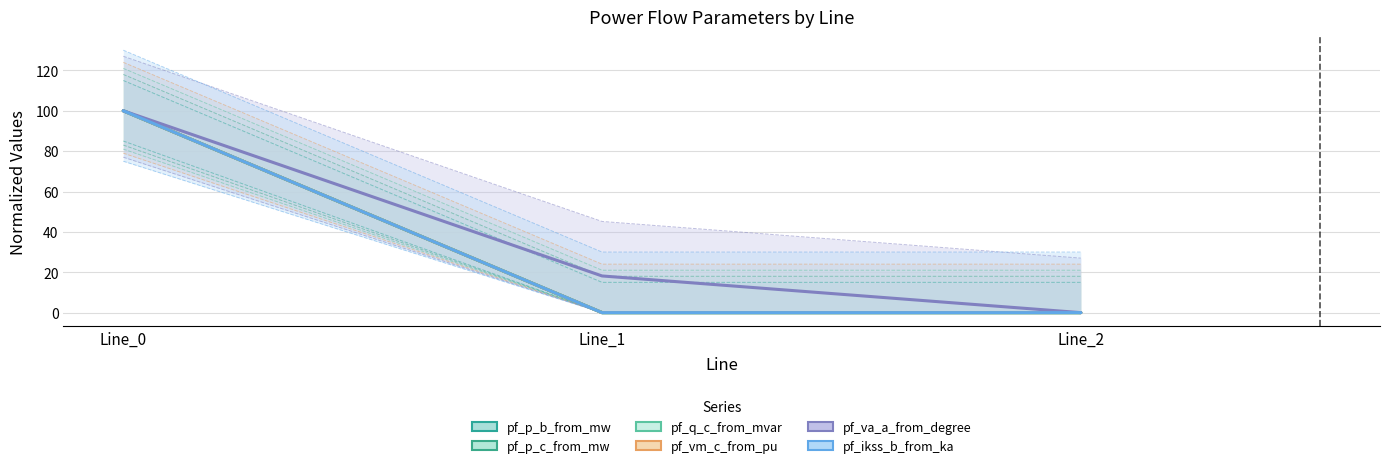

Which series has the widest spread of values?

pf_p_b_from_mw